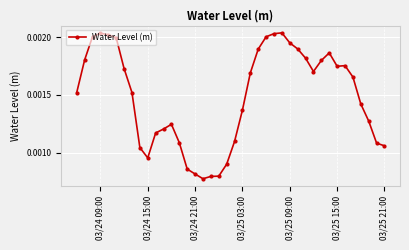

True or false: there are more than 1 points higher than both neighbors.

True